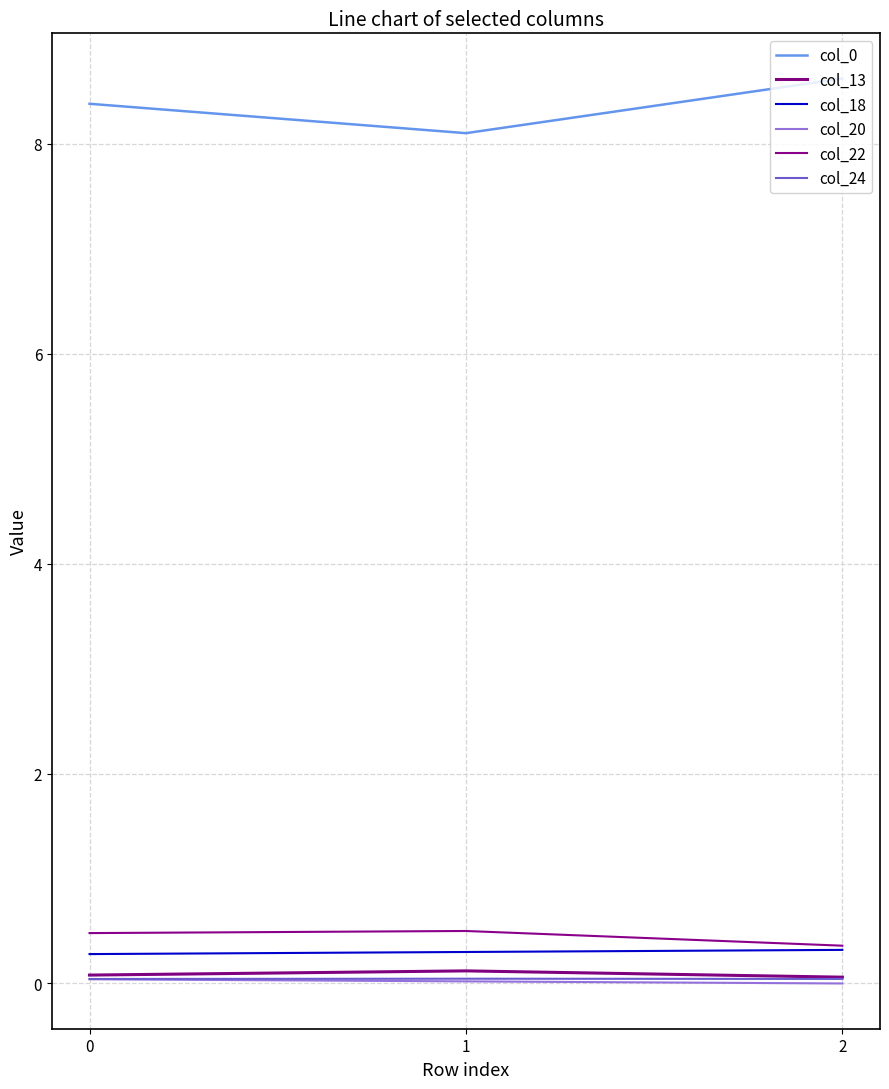

At which category is the sum across all series the highest?

2